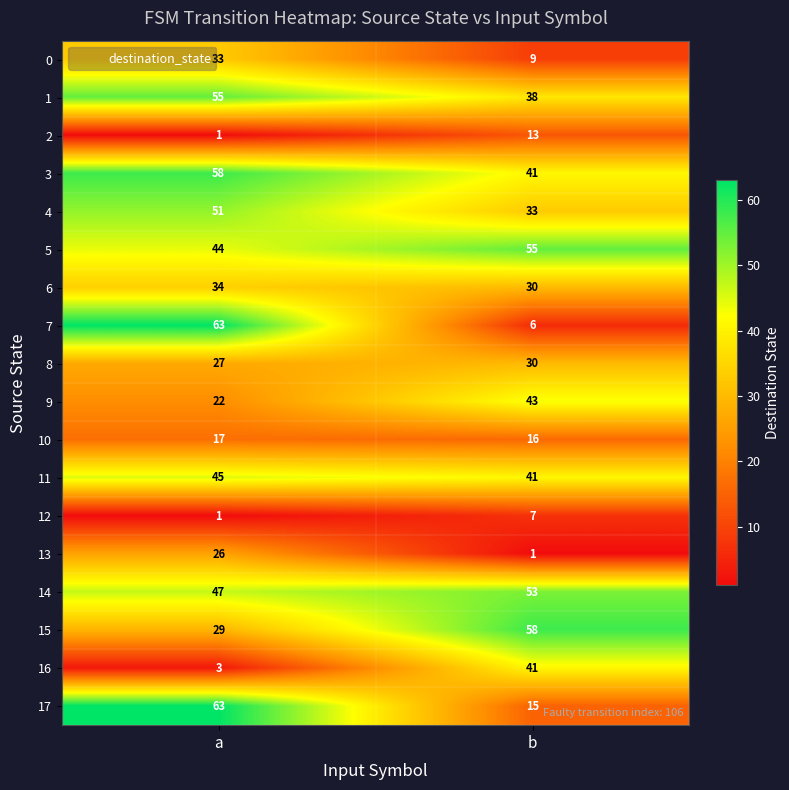

List the labels in order of 5 value, largest first.

b, a